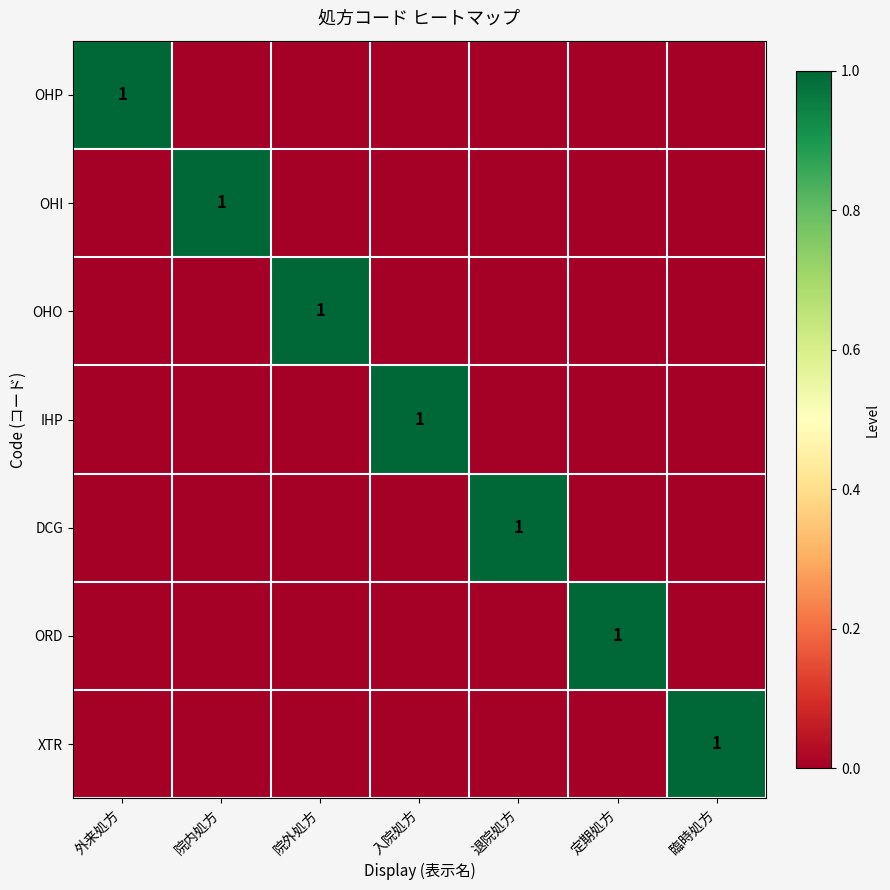

What is the greatest value displayed?

1